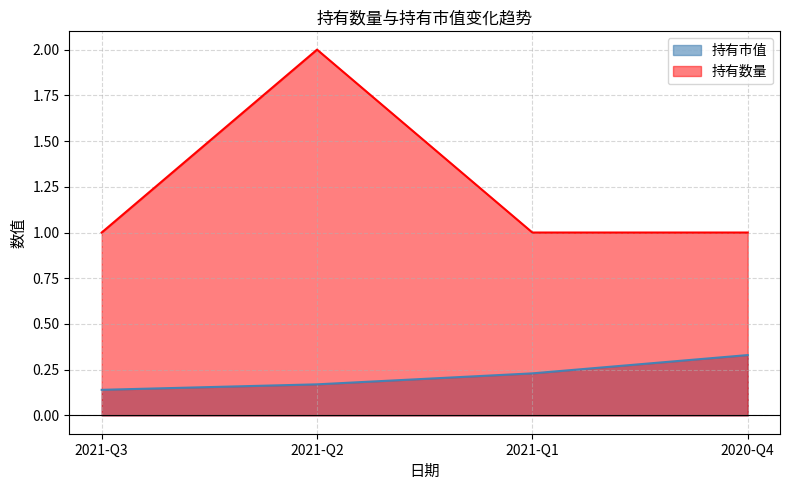

Rank the series by their average value, from lowest to highest.

持有市值, 持有数量